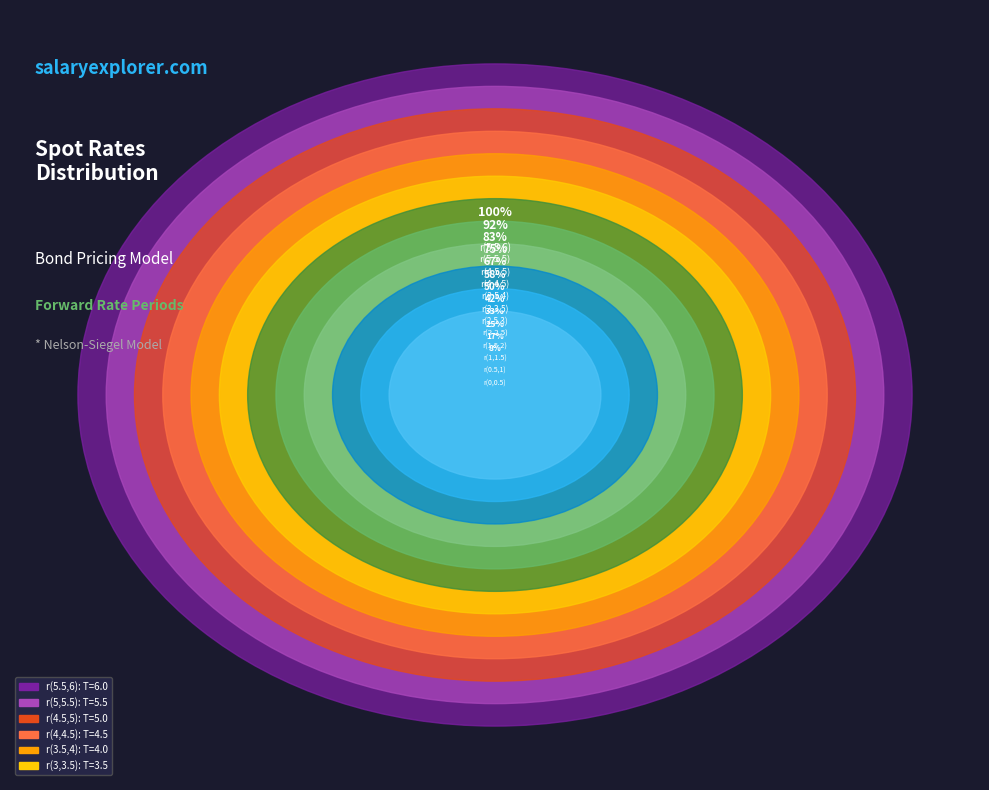

Between r(5,5.5) and r(1.5,2), which is larger?

r(5,5.5)